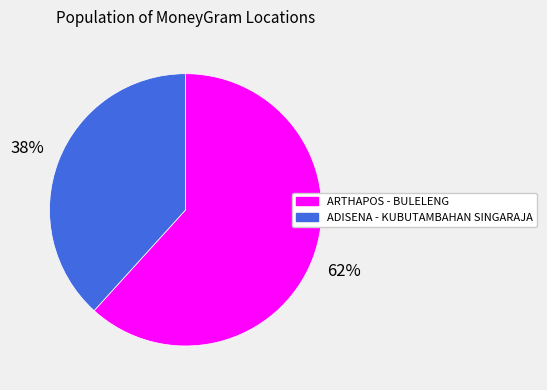

What is the majority slice?

ARTHAPOS - BULELENG